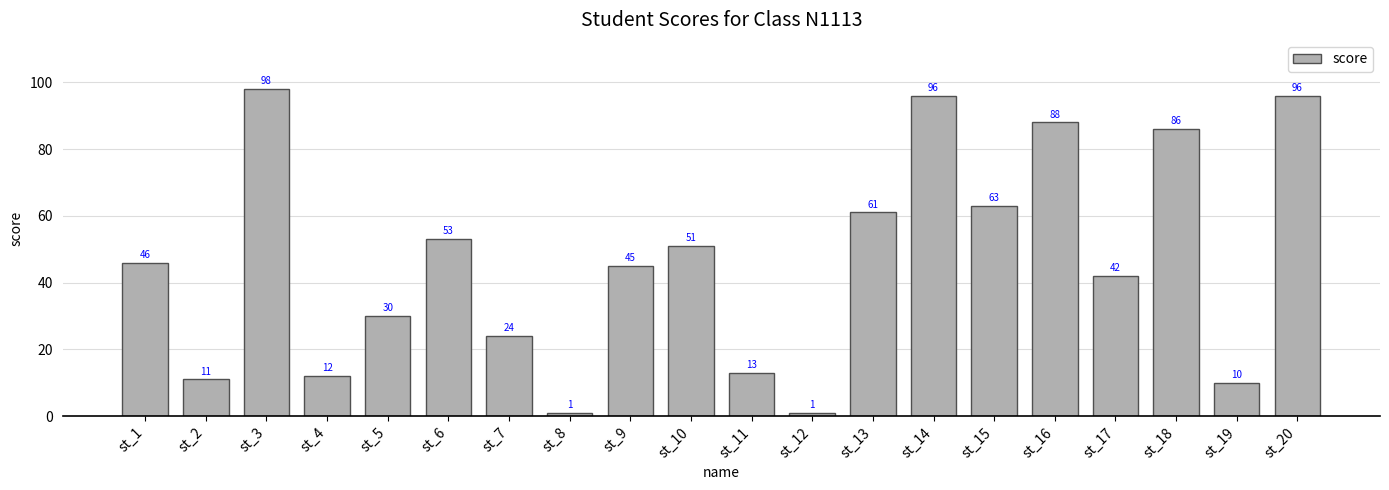

What is the approximate value at st_14, to the nearest 10?

100